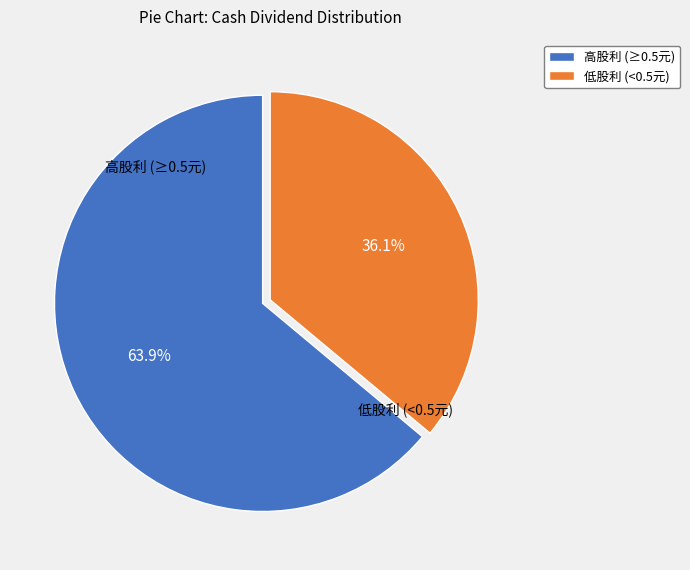

Combined, what portion of the pie is 高股利 (≥0.5元) and 低股利 (<0.5元)?

100.0%